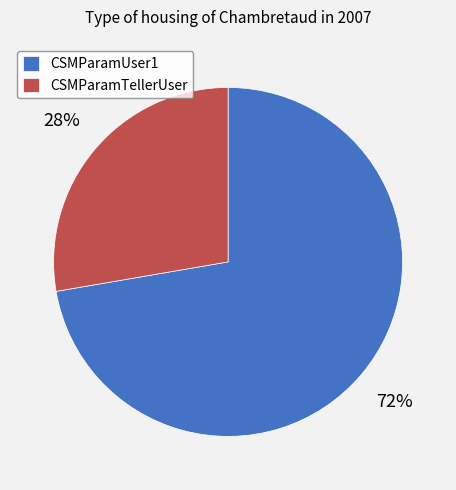

Is the sum of CSMParamUser1 and CSMParamTellerUser greater than half?

Yes